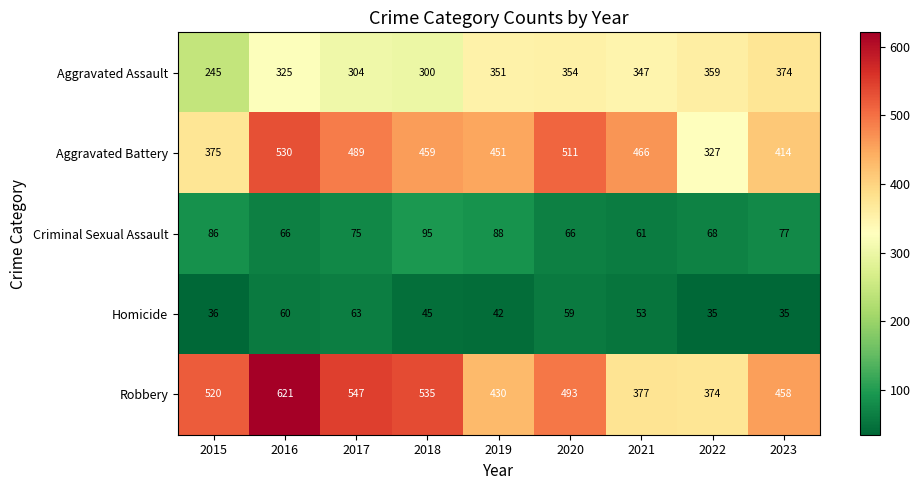

Where is Aggravated Assault nearest to the value 309?

2017